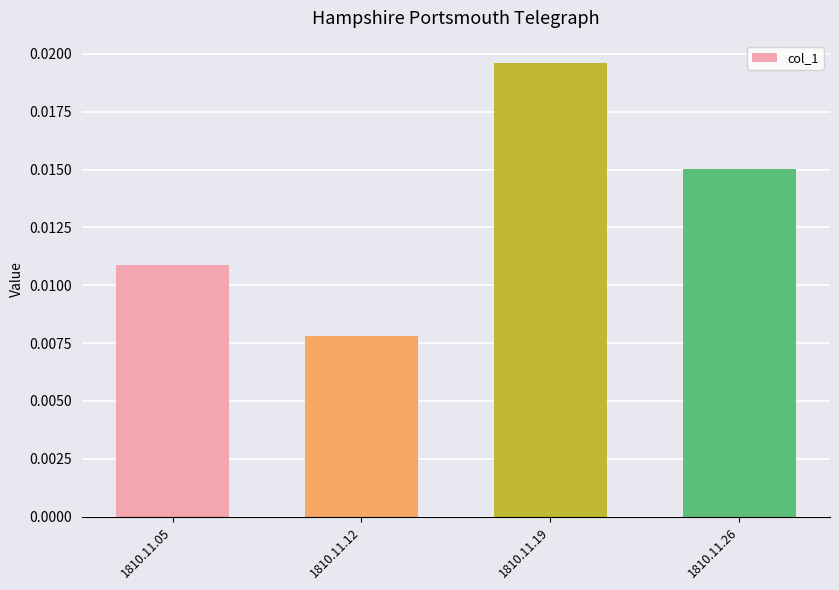

What is the sum of all values?

0.1